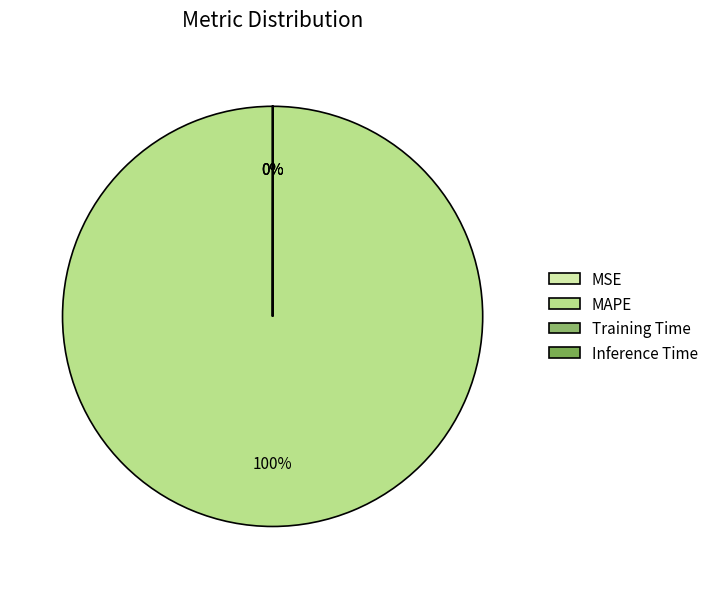

Which category has the biggest portion of the pie?

MAPE